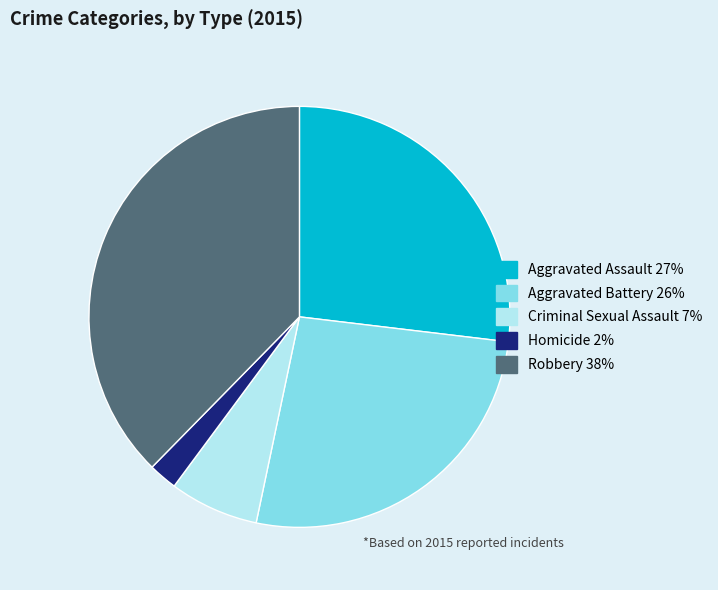

How many segments does this pie chart have?

5